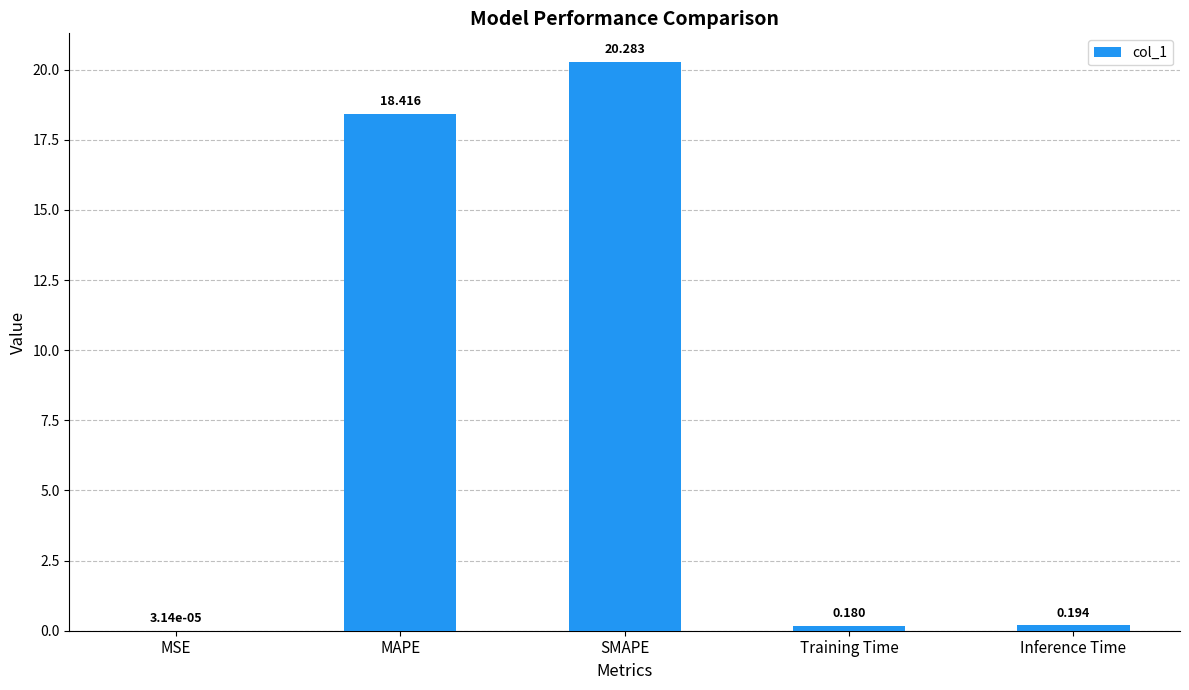

Between MAPE and Training Time, which is larger?

MAPE